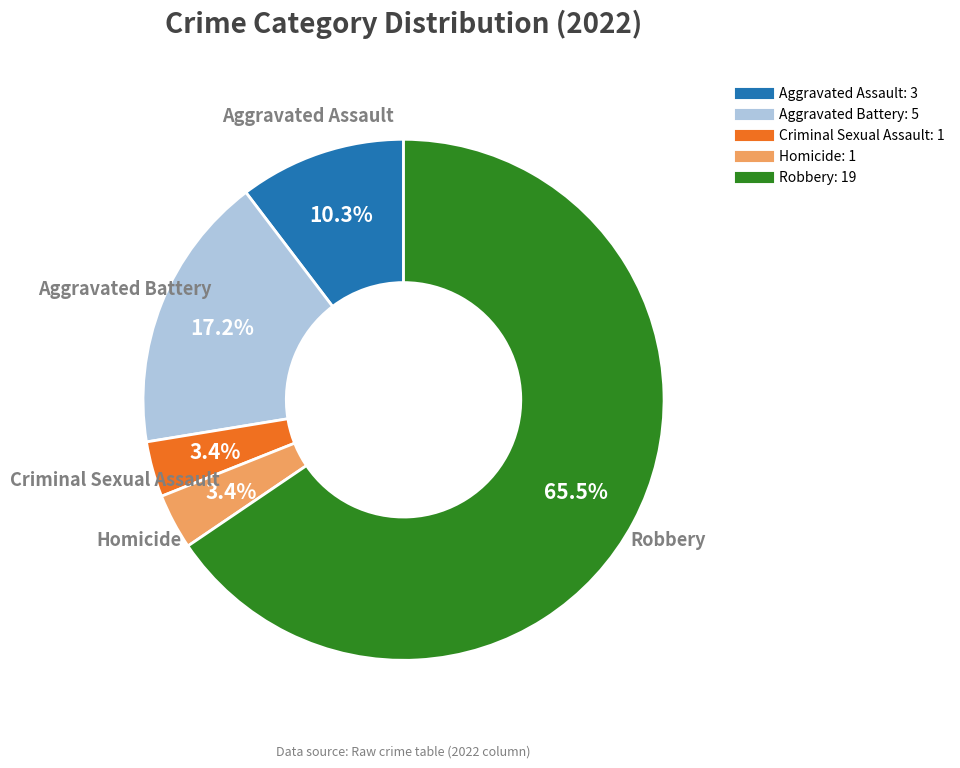

Does Robbery account for over 50% of the chart?

Yes